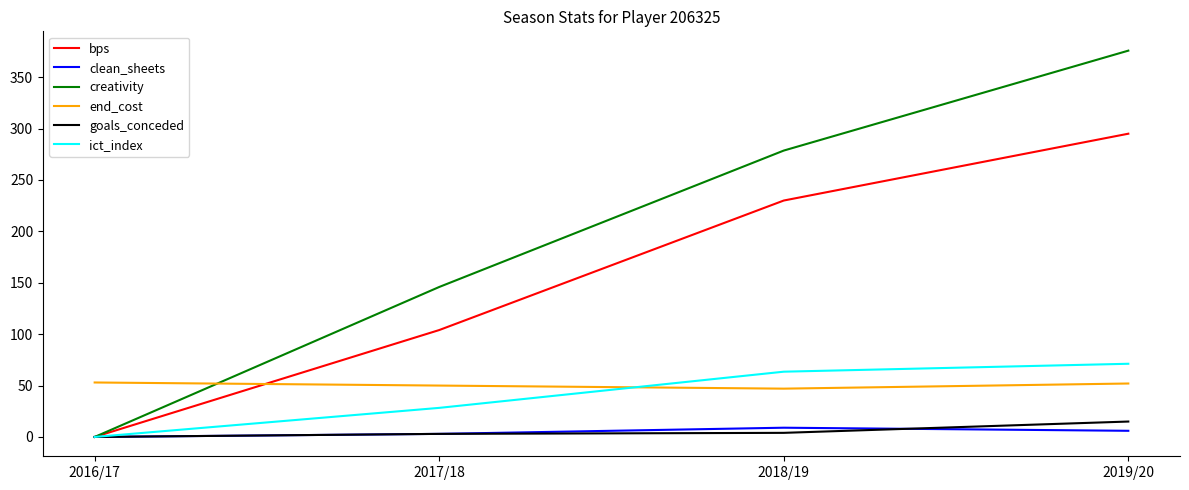

Count the number of data series in this chart.

6